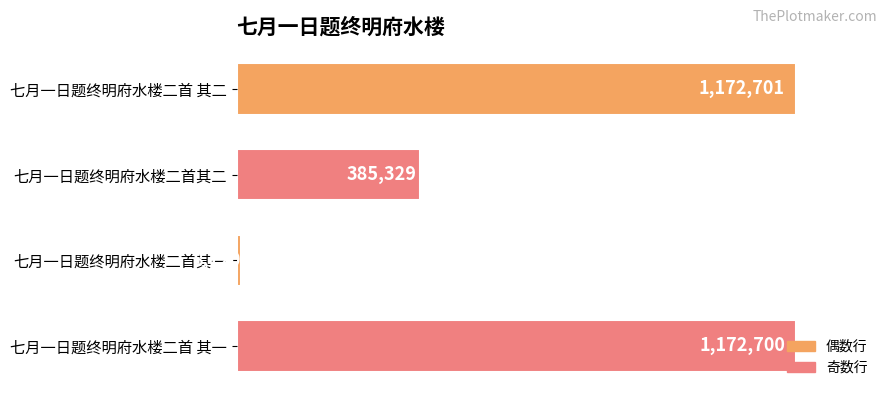

List the labels in order of value, smallest first.

七月一日题终明府水楼二首其一, 七月一日题终明府水楼二首其二, 七月一日题终明府水楼二首 其一, 七月一日题终明府水楼二首 其二